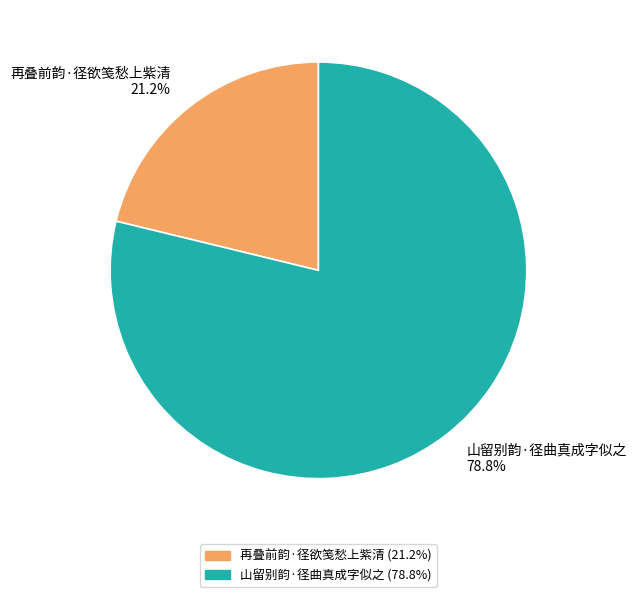

How many segments does this pie chart have?

2